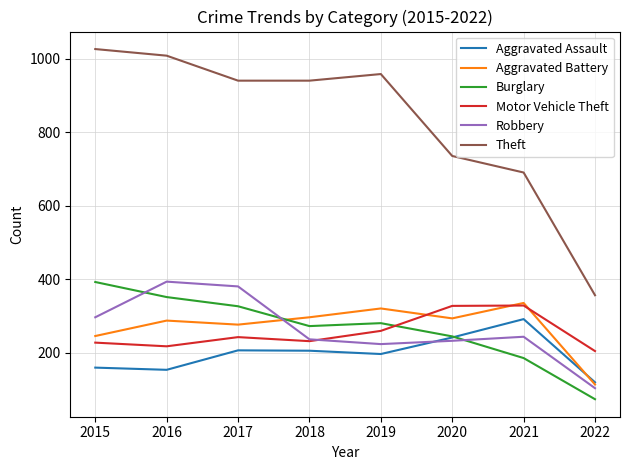

How many lines are shown in the chart?

6